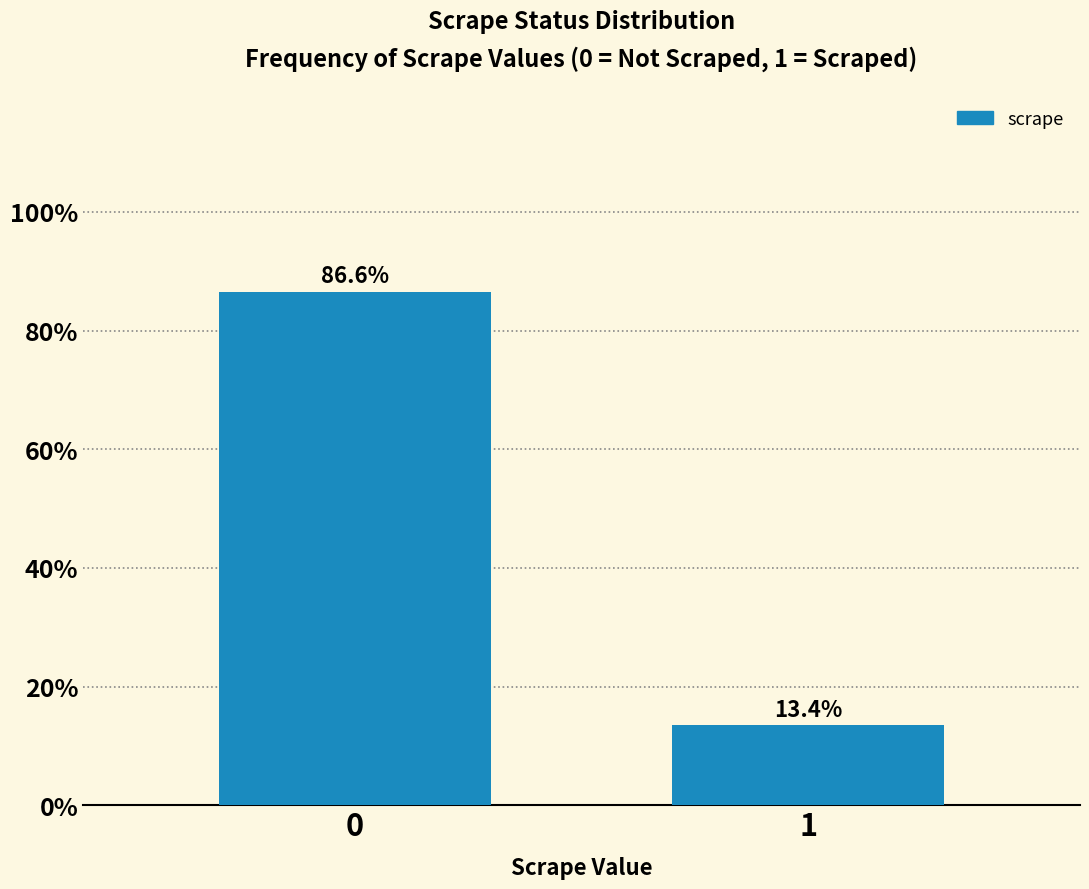

Reading left to right, what are all the values shown in this chart?

86.6	13.4